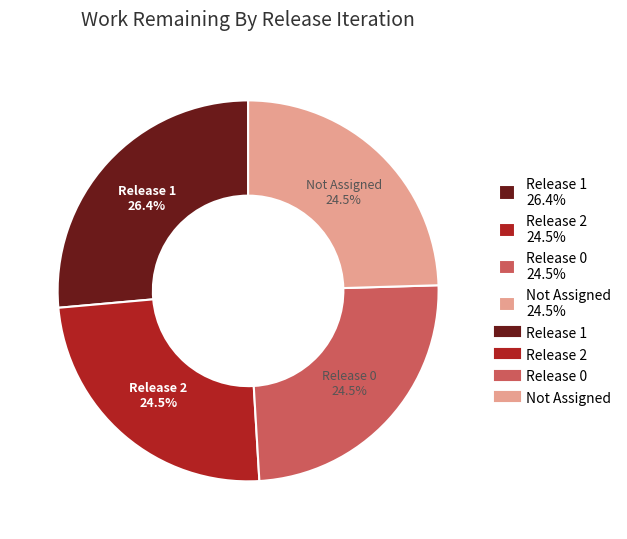

Is it true that Release 1 is 32% of the pie?

False